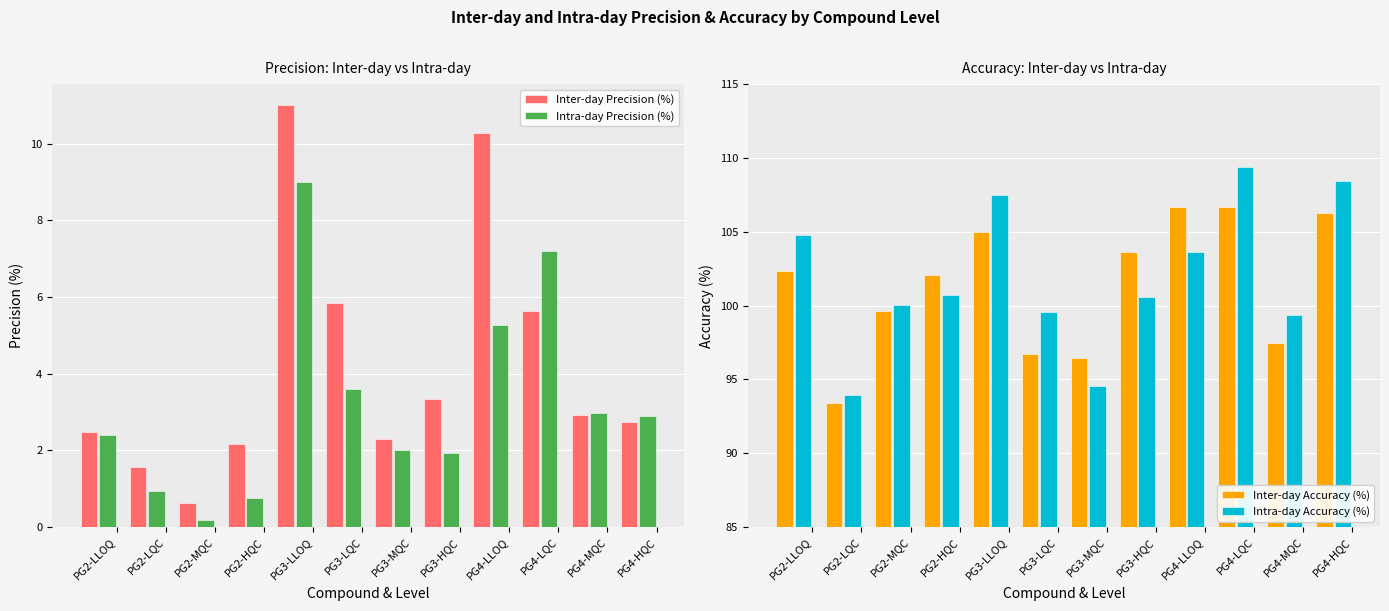

True or false: Intra-day Accuracy (%) has a value of 99.5 at PG3-LQC.

True